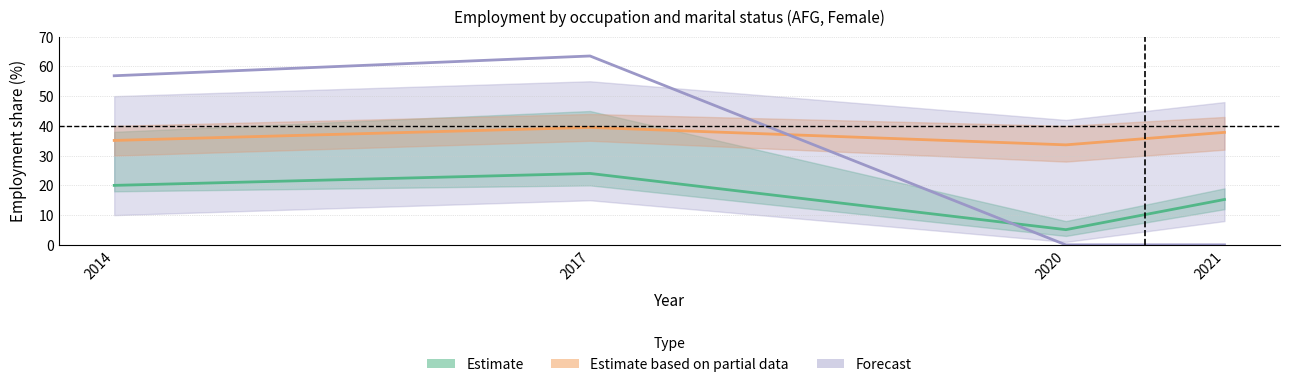

Does the chart display data point markers on the line(s)?

No